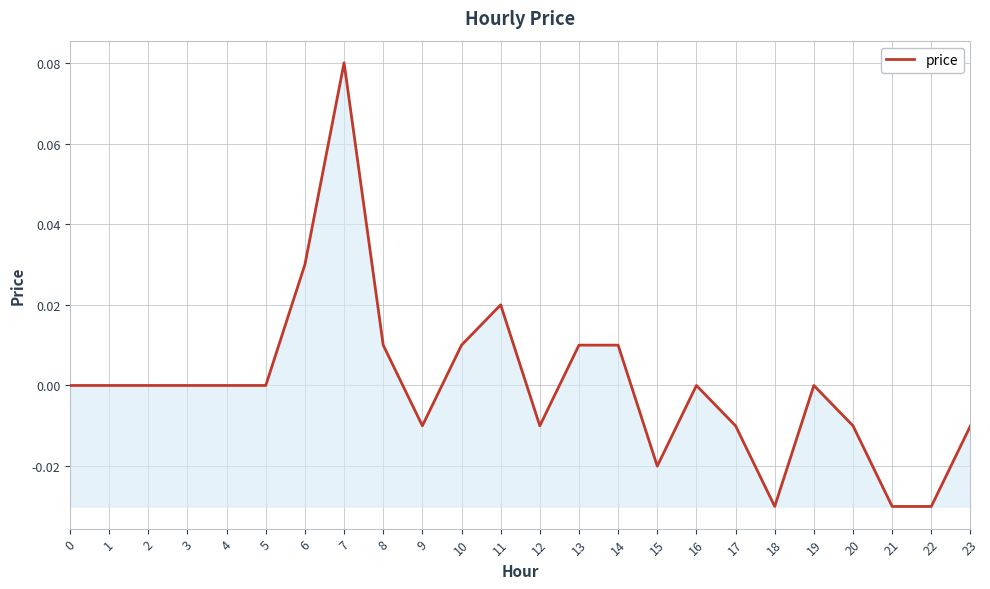

Which label corresponds to the largest value in the chart?

7